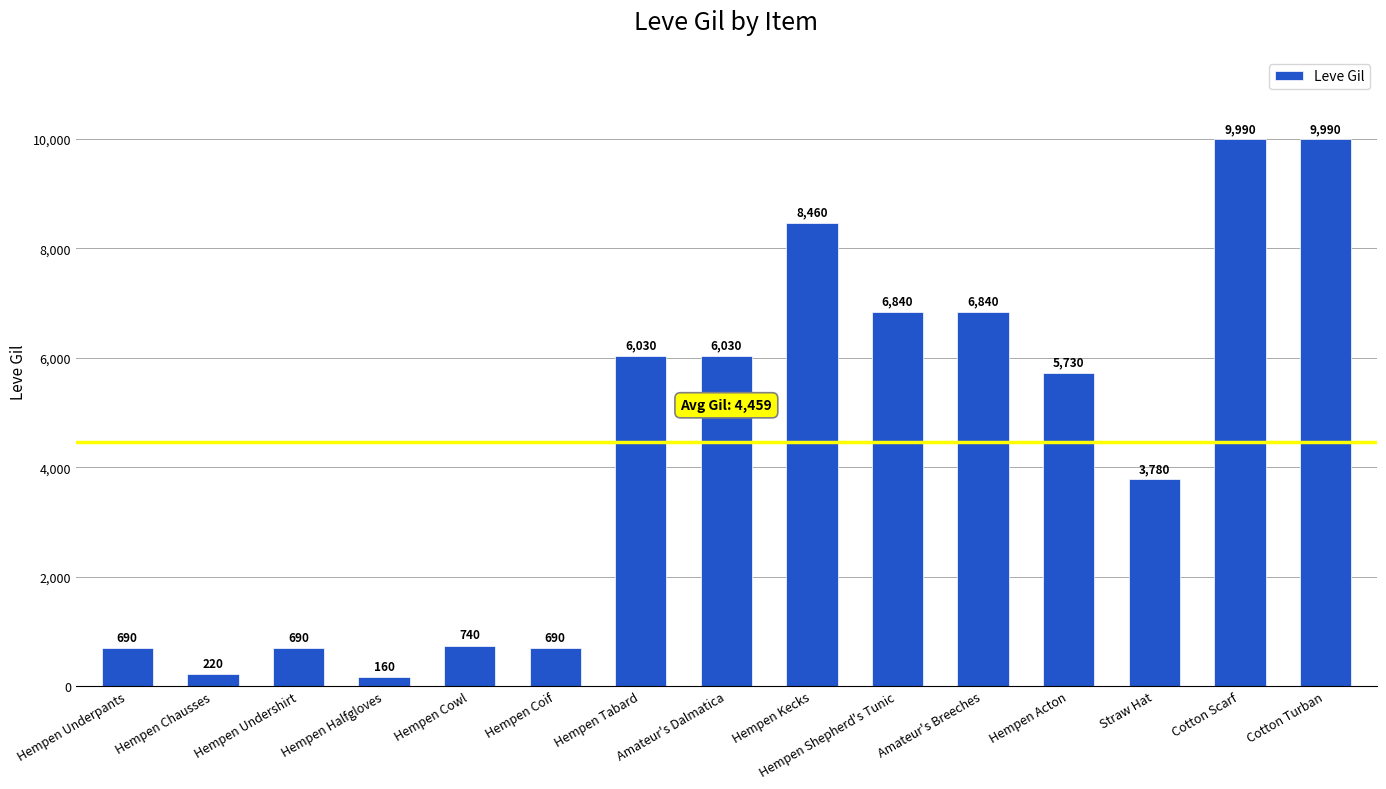

What is the smallest value displayed?

160